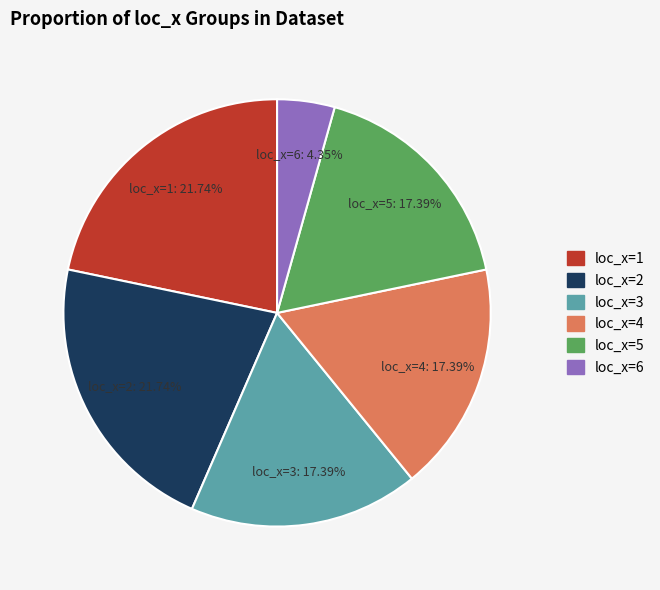

How many slices are in this pie chart?

6